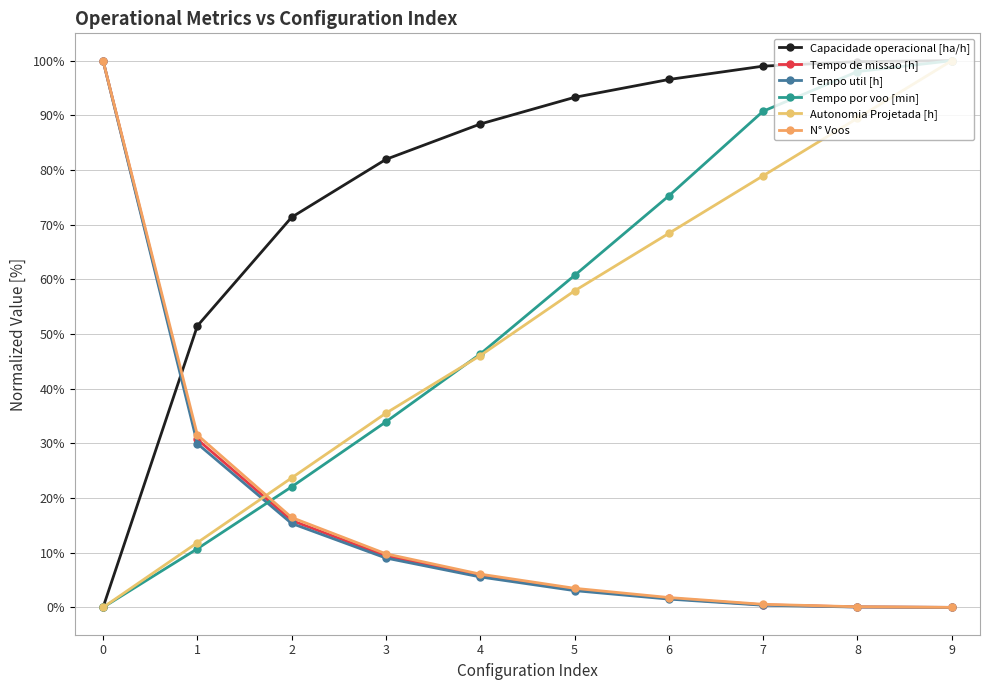

The Tempo por voo [min] series shows 150.2 at 7. True or false?

False